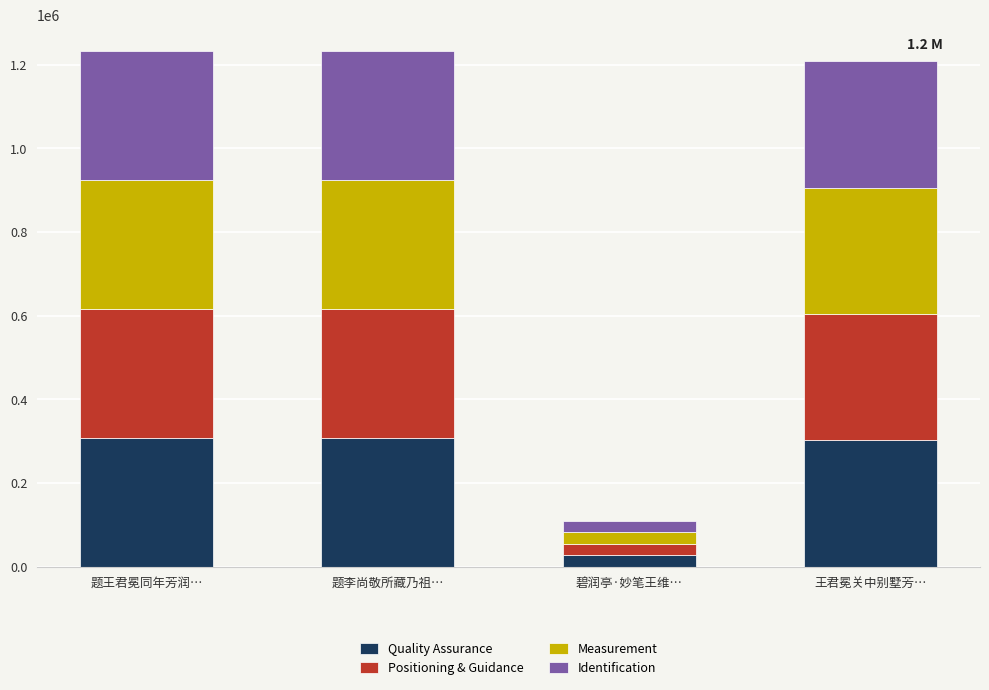

The value of Quality Assurance at 题李尚敬所藏乃祖… is 102527.8. True or false?

False